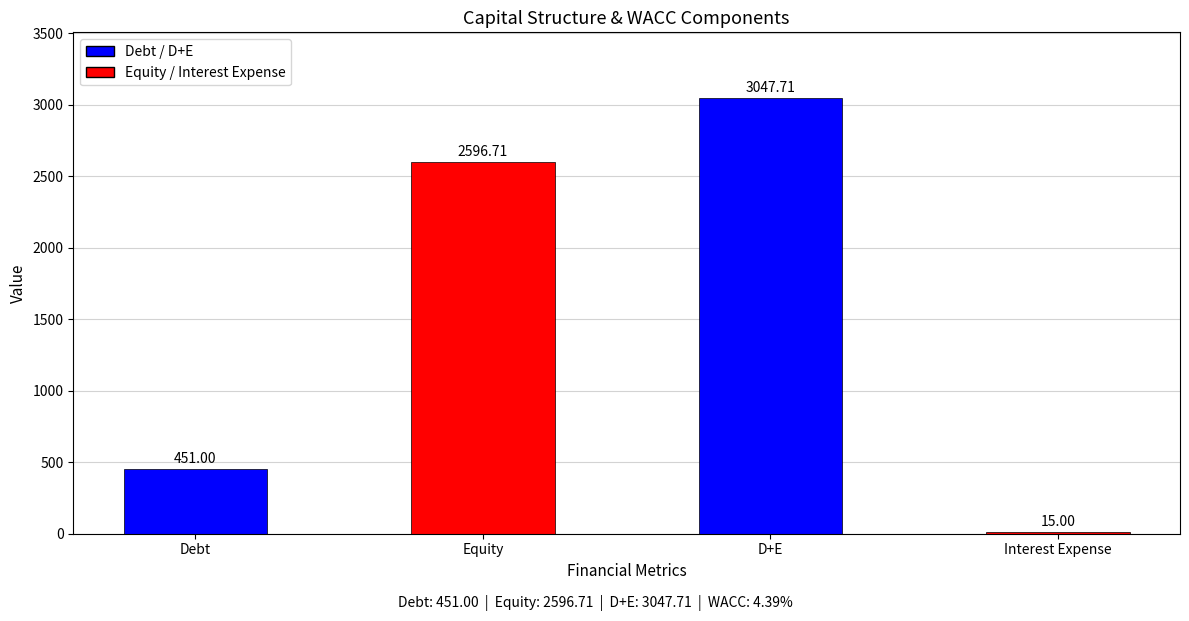

What is the label of the 1st bar from the right?

Interest Expense